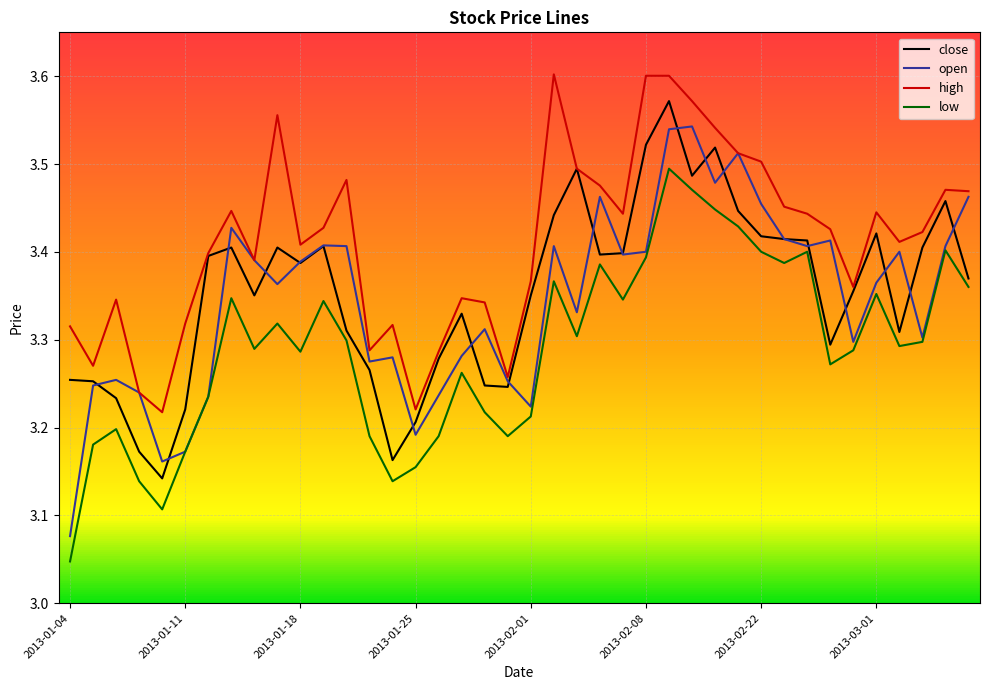

How many interior local peaks does the low series have?

11